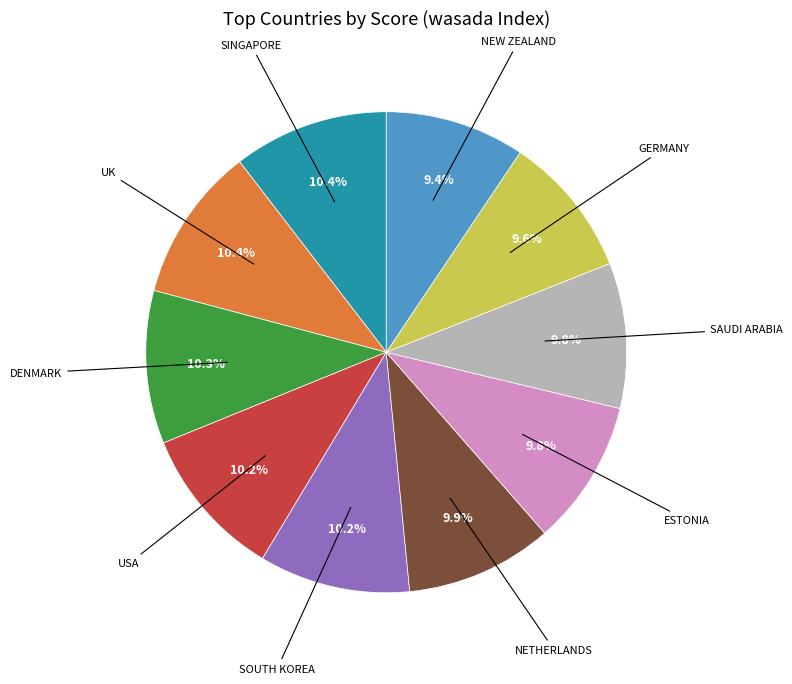

Does any single category account for the majority?

No